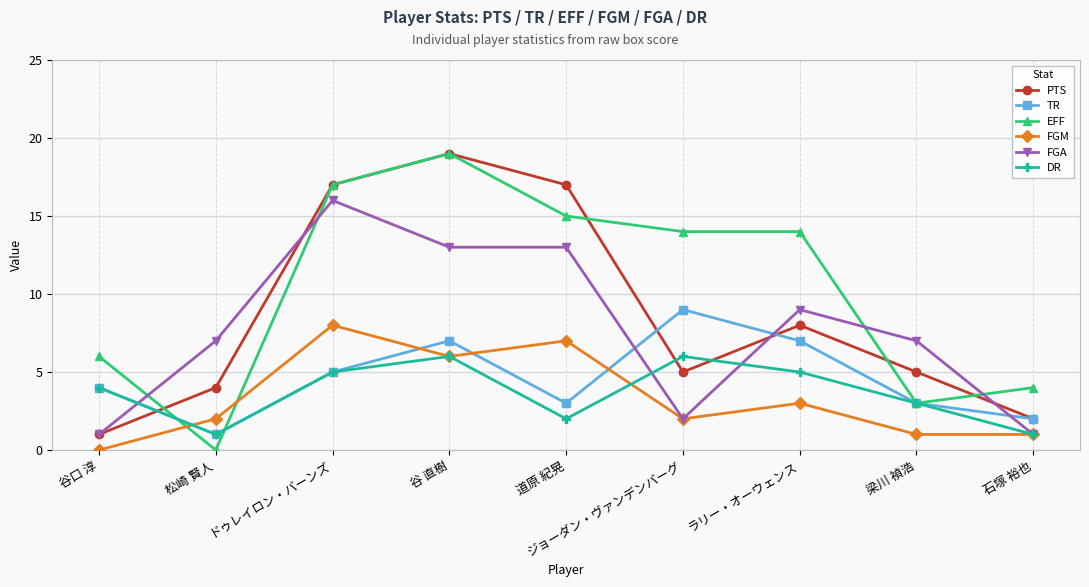

How many categories are shown in the chart?

9